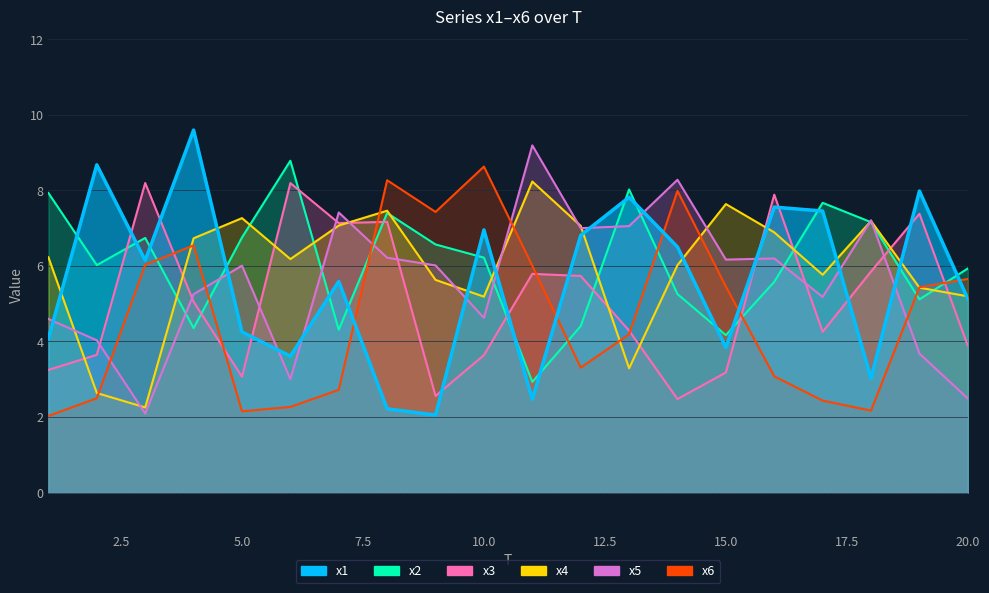

Reading right to left, transcribe all the data shown in this chart.

x1: 5.1	8.0	3.0	7.5	7.6	3.8	6.5	7.8	6.8	2.5	7.0	2.1	2.2	5.6	3.6	4.2	9.6	6.1	8.7	4.1
x2: 5.9	5.1	7.2	7.7	5.6	4.2	5.3	8.0	4.4	2.9	6.2	6.6	7.4	4.3	8.8	6.8	4.4	6.7	6.0	7.9
x3: 3.9	7.4	5.9	4.3	7.9	3.2	2.5	4.3	5.7	5.8	3.6	2.6	7.2	7.1	8.2	3.1	5.1	8.2	3.6	3.2
x4: 5.2	5.4	7.2	5.8	6.9	7.6	6.0	3.3	7.1	8.2	5.2	5.6	7.5	7.1	6.2	7.3	6.7	2.3	2.6	6.2
x5: 2.5	3.7	7.2	5.2	6.2	6.2	8.3	7.1	7.0	9.2	4.6	6.0	6.2	7.4	3.0	6.0	5.2	2.1	4.0	4.6
x6: 5.7	5.4	2.2	2.4	3.1	5.5	8.0	4.2	3.3	6.0	8.6	7.4	8.3	2.7	2.3	2.1	6.5	6.0	2.5	2.0